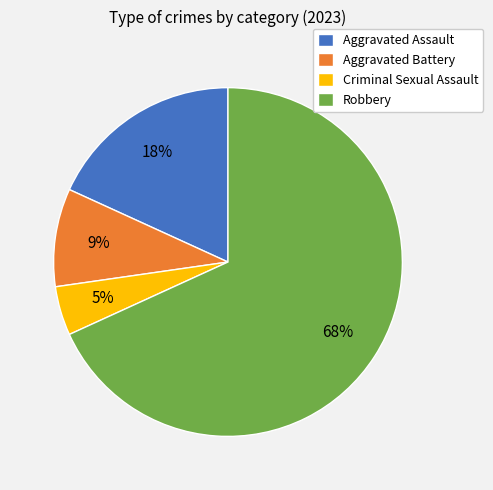

To the nearest percent, what percentage of the pie is Robbery?

68%